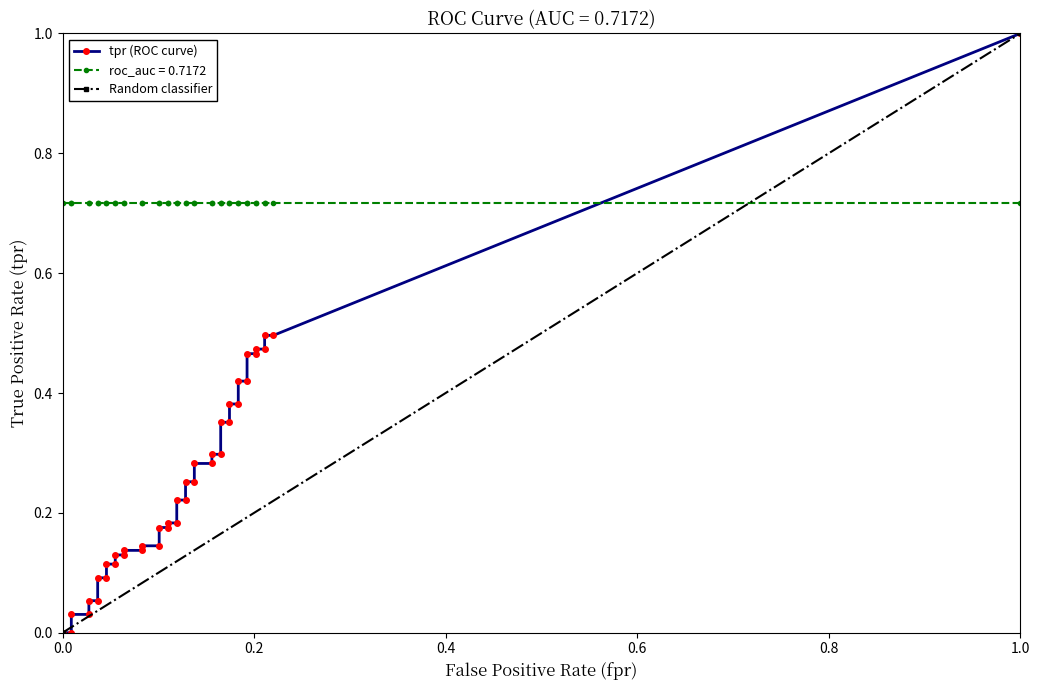

True or false: tpr has more than 1 interior local peaks.

False